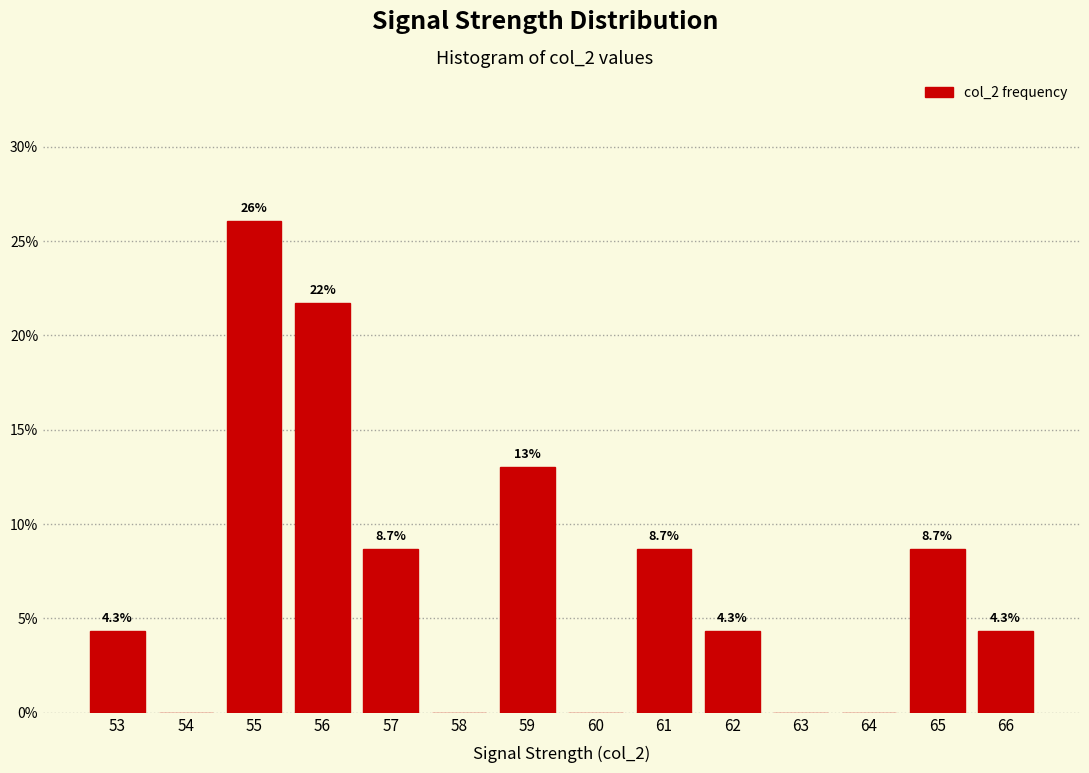

Reading left to right, extract all data points from this chart.

53=4.3	54=0.0	55=26.1	56=21.7	57=8.7	58=0.0	59=13.0	60=0.0	61=8.7	62=4.3	63=0.0	64=0.0	65=8.7	66=4.3